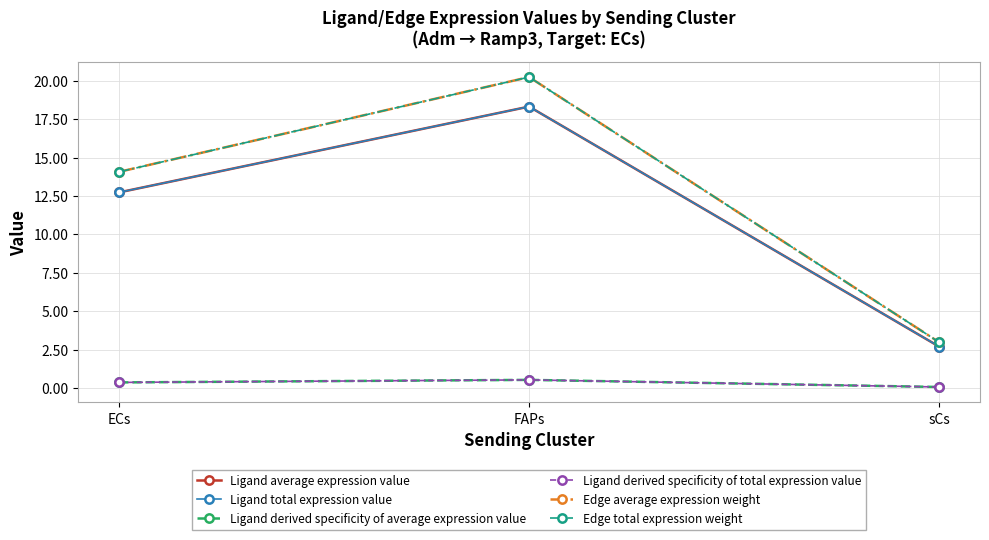

Which series has the largest total across all categories?

Edge average expression weight